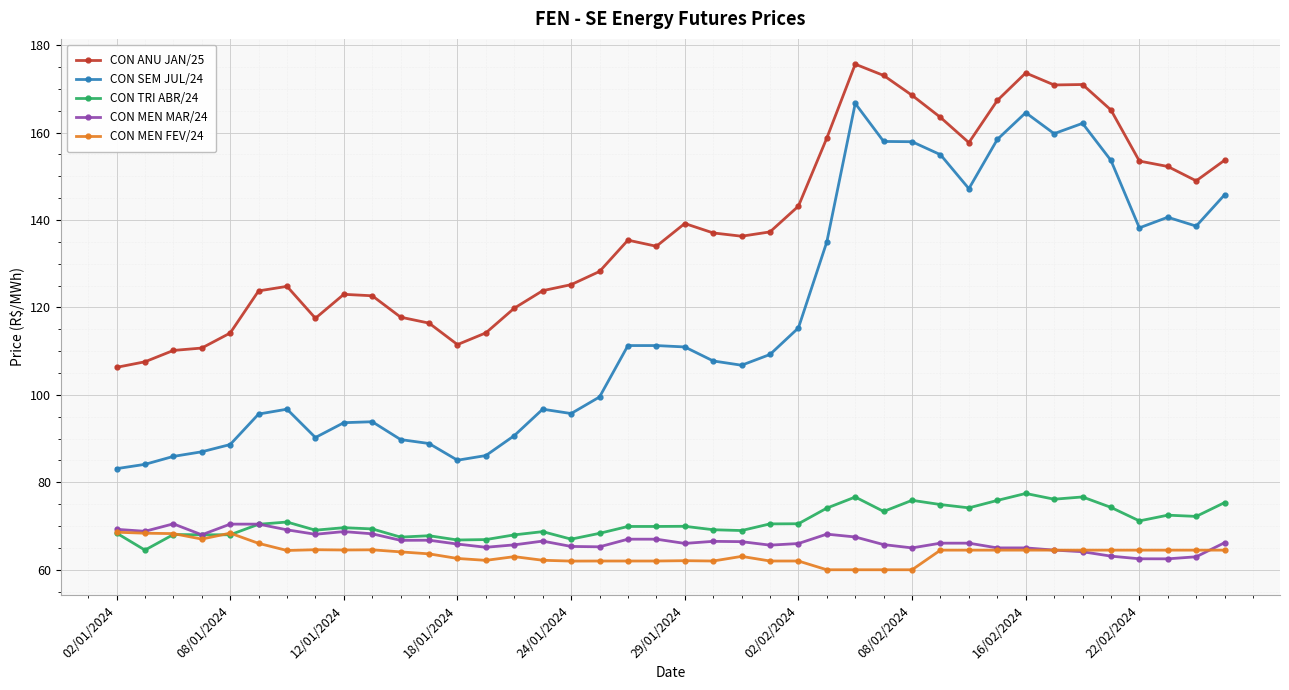

How many data points does each series have?

40